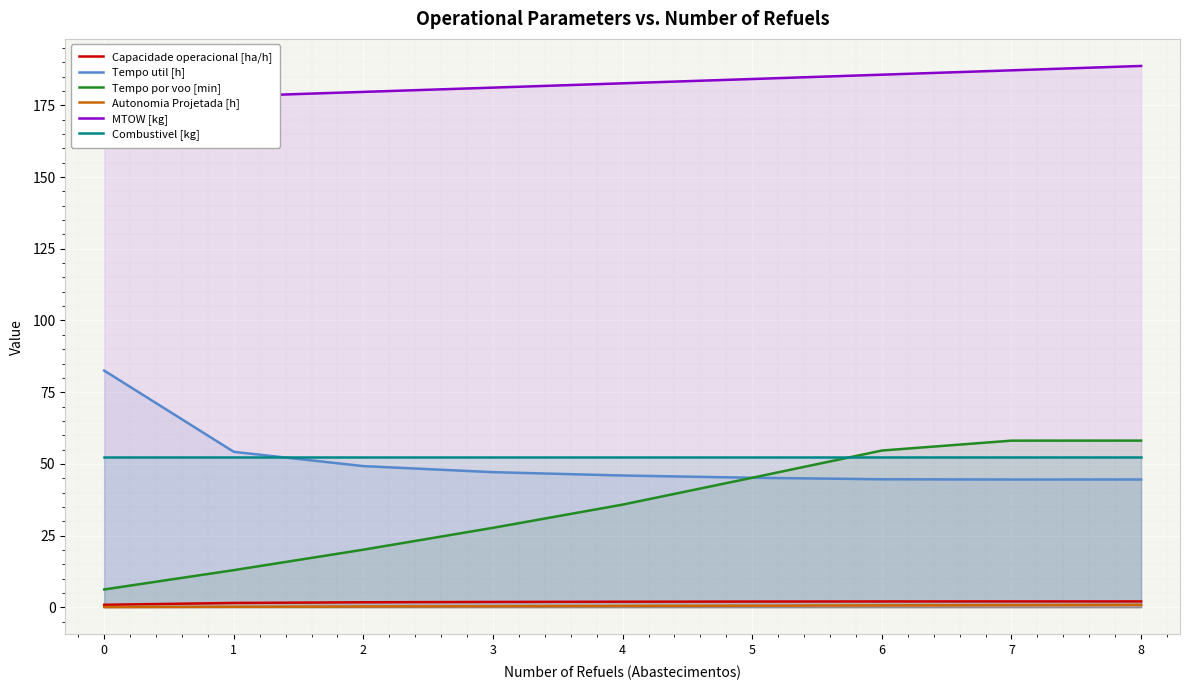

Which category has the lowest value in the Tempo util [h] series?

7